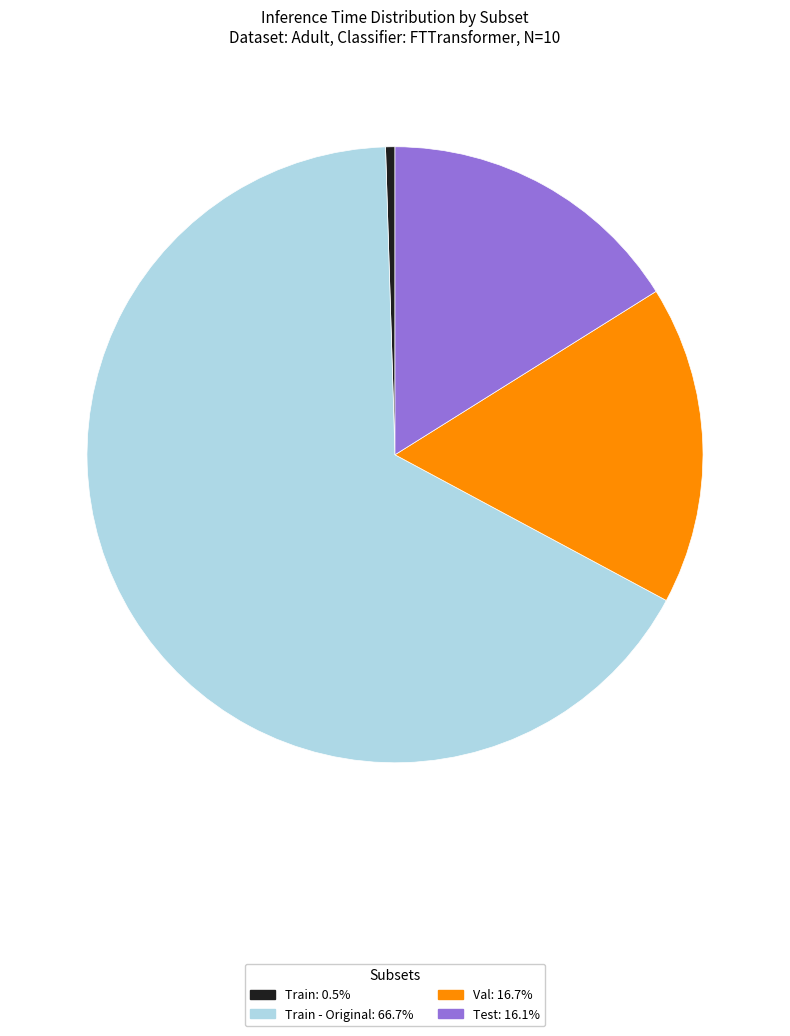

Is there a majority slice in this chart?

Yes